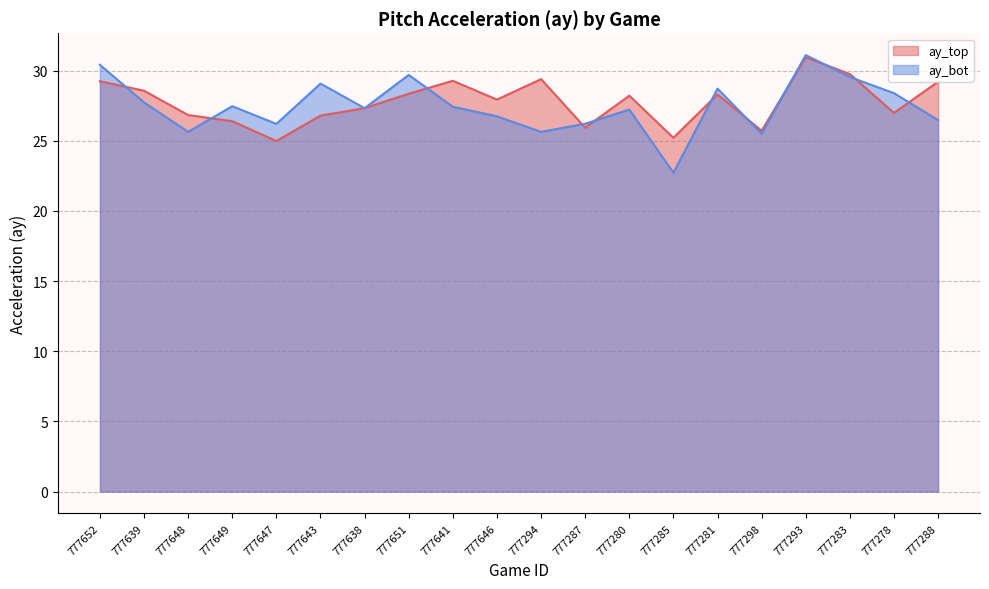

What is the label of the 11th point from the right?

777646